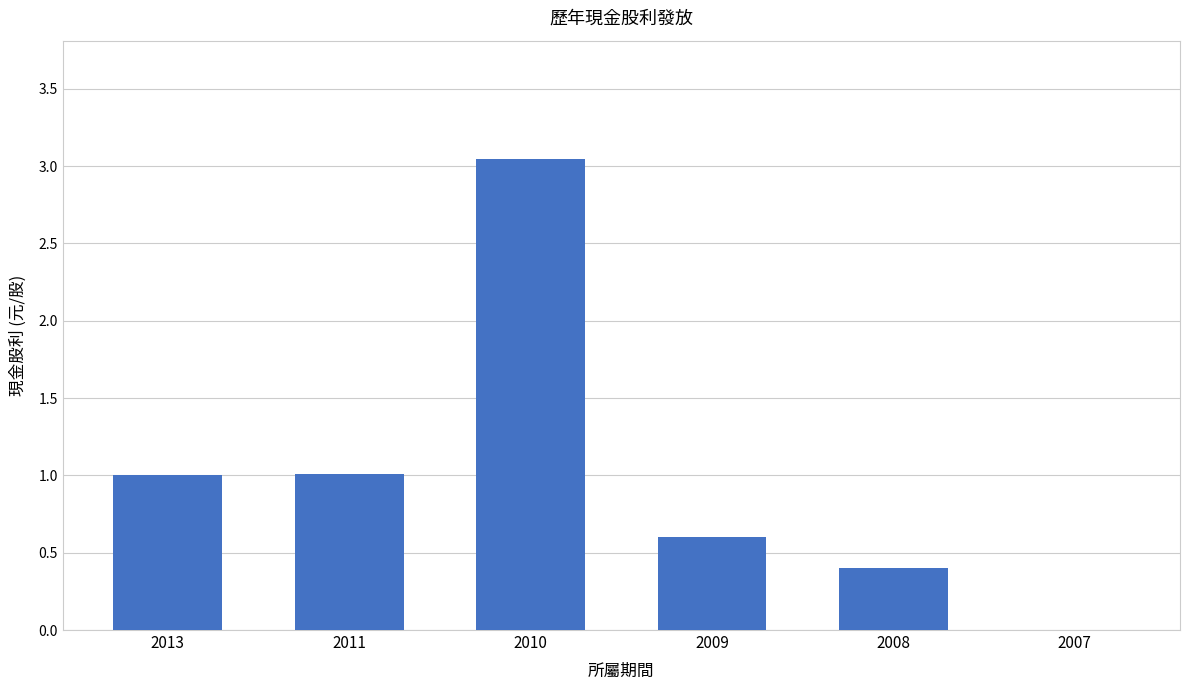

At which category does the chart reach its peak across all series?

2010